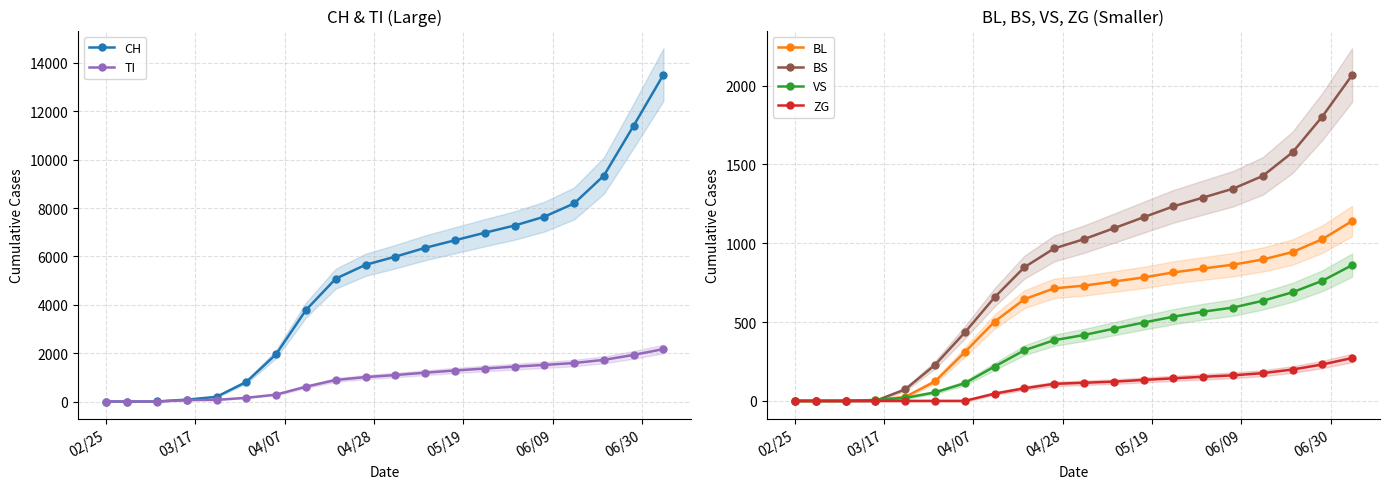

True or false: ZG and BS intersect in this chart.

False